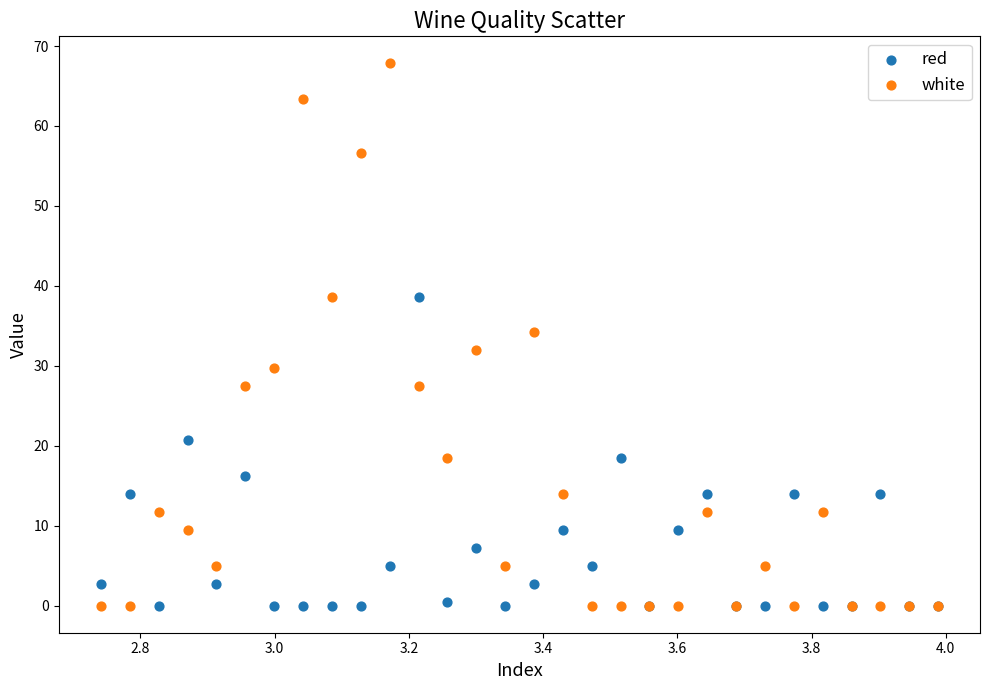

Which series has the largest Y range (max minus min)?

white